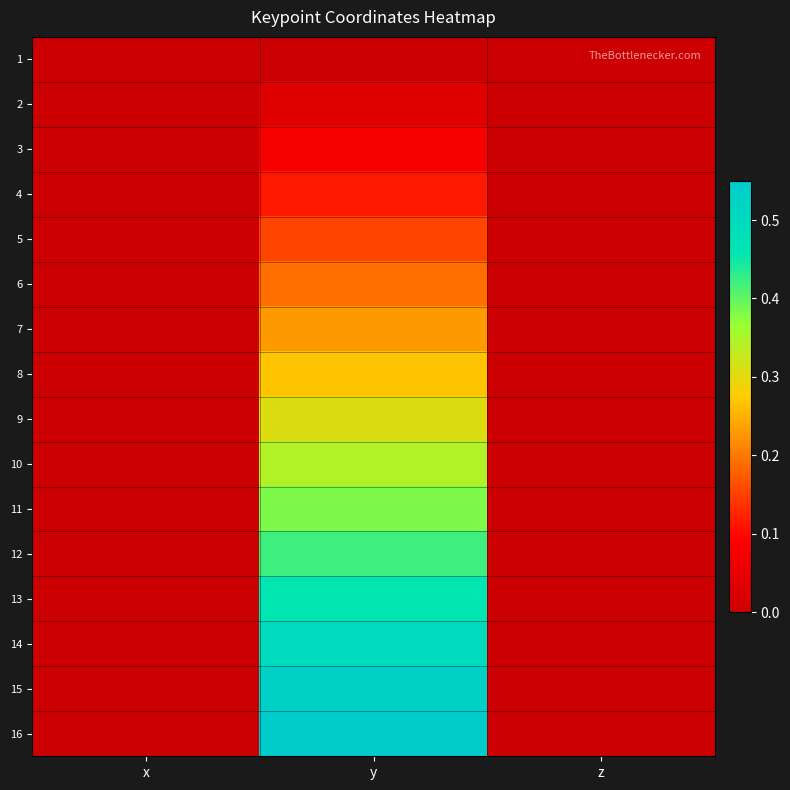

Reading left to right, list all the values displayed in this chart.

1: x=0.0	y=0.0	z=0.0
2: x=0.0	y=0.0	z=0.0
3: x=0.0	y=0.1	z=0.0
4: x=0.0	y=0.1	z=0.0
5: x=0.0	y=0.2	z=0.0
6: x=0.0	y=0.2	z=0.0
7: x=0.0	y=0.2	z=0.0
8: x=0.0	y=0.3	z=0.0
9: x=0.0	y=0.3	z=0.0
10: x=0.0	y=0.3	z=0.0
11: x=0.0	y=0.4	z=0.0
12: x=0.0	y=0.4	z=0.0
13: x=0.0	y=0.5	z=0.0
14: x=0.0	y=0.5	z=0.0
15: x=0.0	y=0.5	z=0.0
16: x=0.0	y=0.5	z=0.0